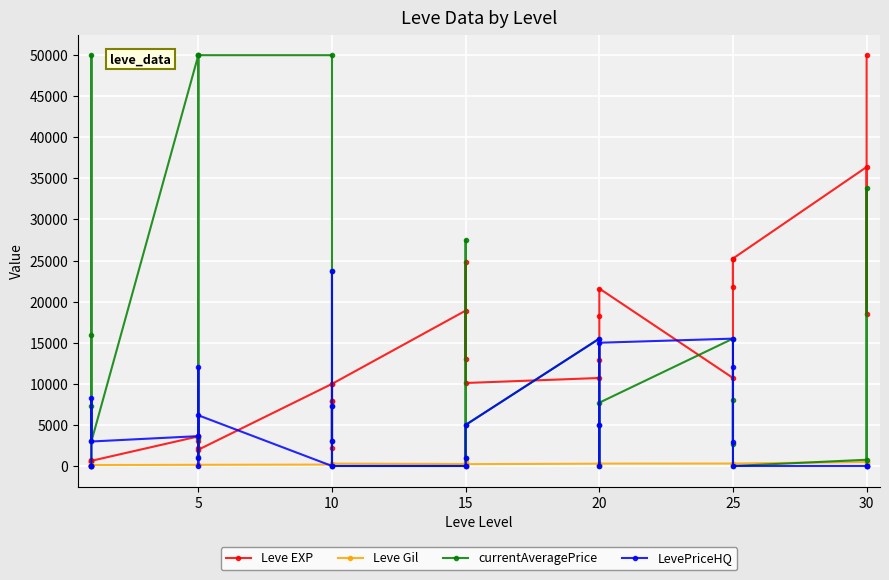

In currentAveragePrice, how many points are higher than both neighbors (excluding endpoints)?

8